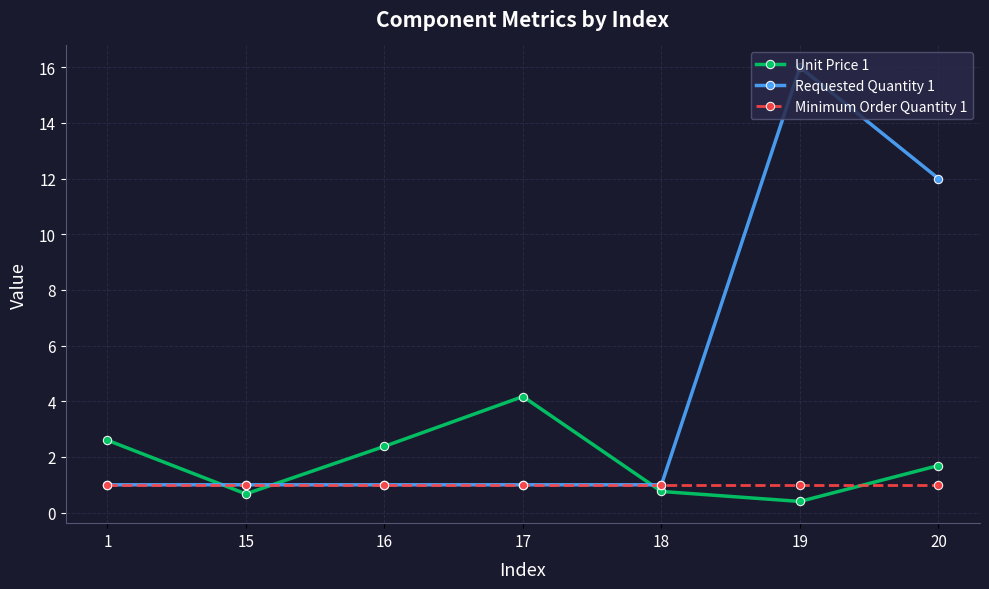

Is it true that Unit Price 1 equals 0.8 at 18?

True